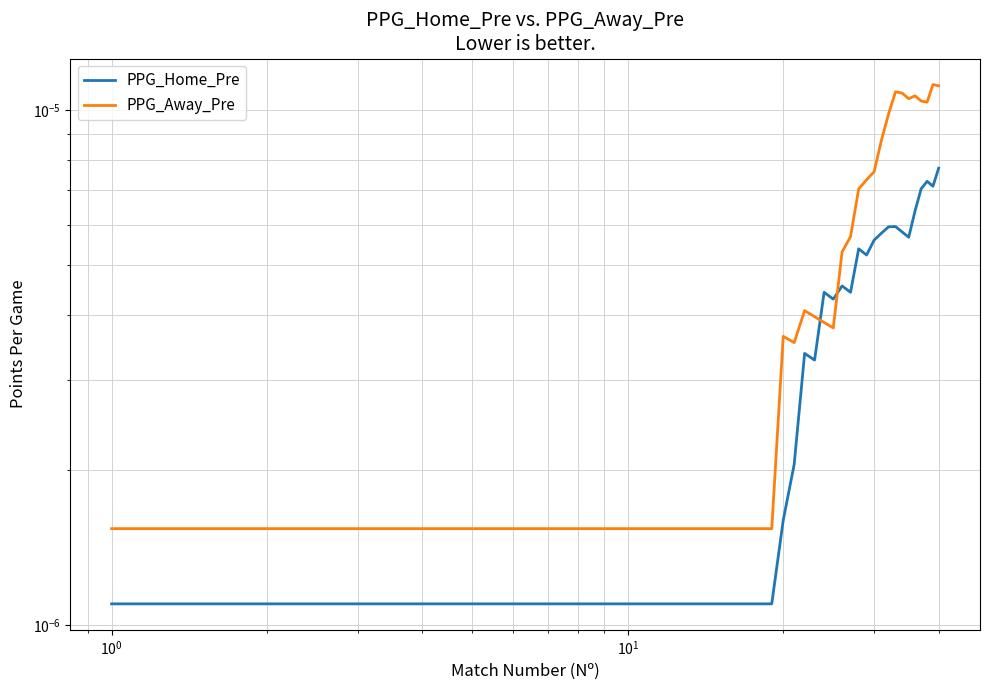

Count the PPG_Away_Pre values in the range 0 to 1.

40